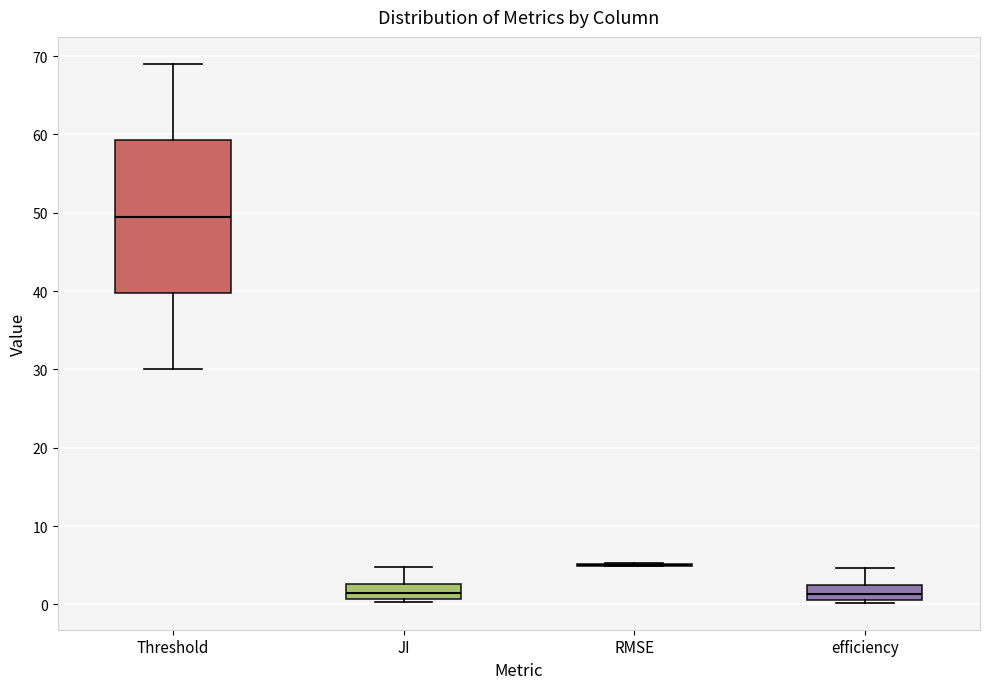

Reading left to right, transcribe this box plot: for each box, give where its median line is, the range the box spans, and where its two whiskers end, as read against the y-axis. The values are not printed on the chart, so give them approximately, as read against the axis.

Threshold: median 50, box 40 to 59, whiskers 30 to 69
JI: median 1 (inside the box), box 1 to 3, whiskers 0 to 5
RMSE: box collapsed to a line at 5, whiskers 5 to 5
efficiency: median 1 (inside the box), box 1 to 2, whiskers 0 to 5